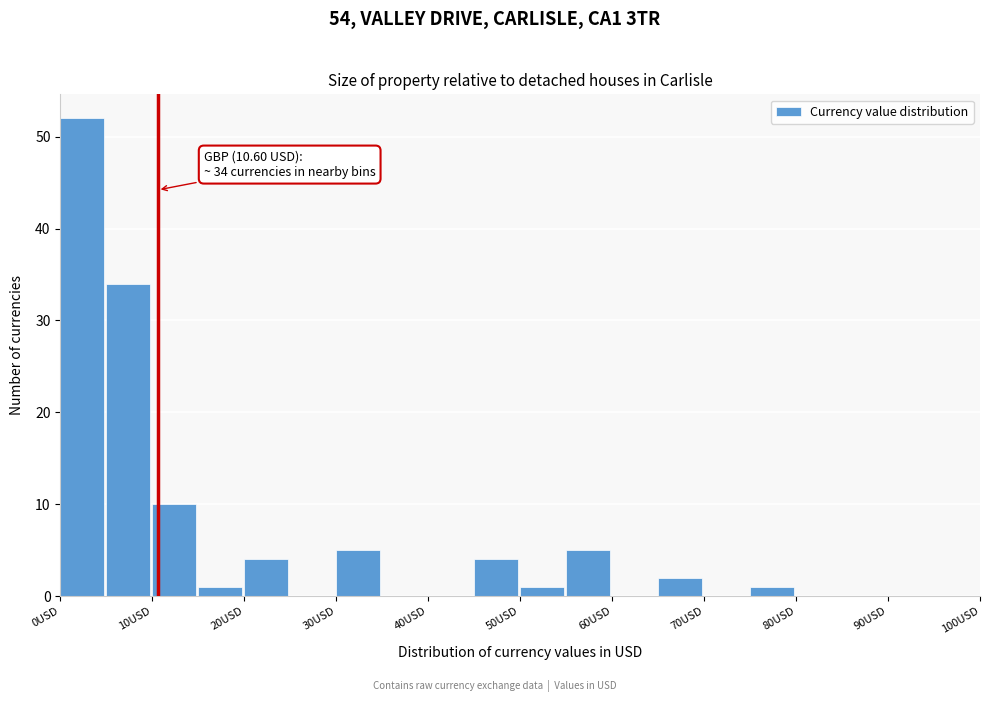

Over which range of the x-axis is the bar tallest?

0 to 5